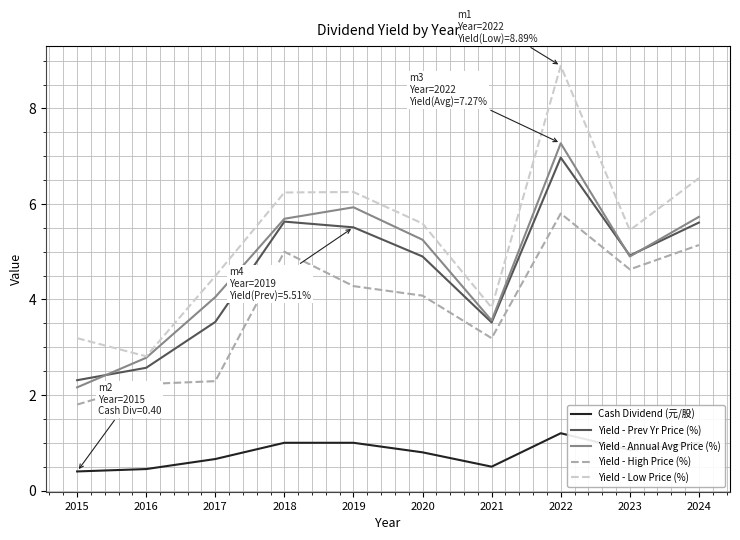

True or false: Yield - Prev Yr Price (%) and Yield - High Price (%) intersect in this chart.

False